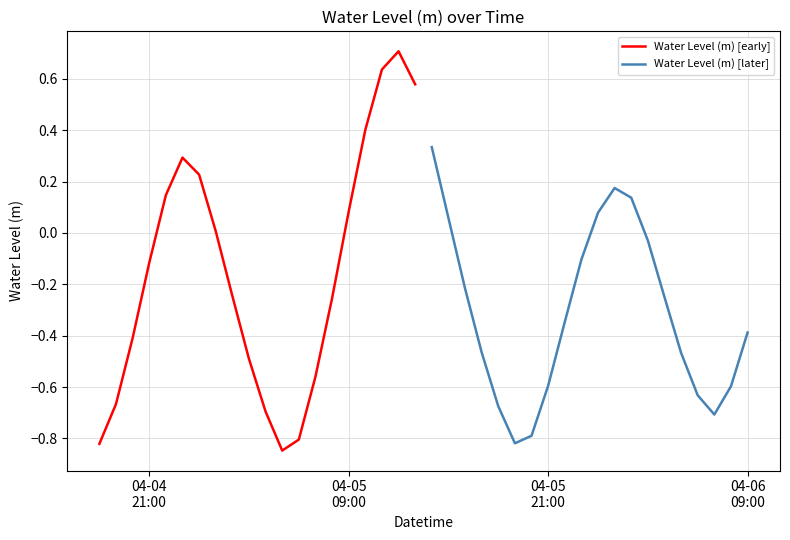

Rank the series by their maximum value, from highest to lowest.

Water Level (m) [early], Water Level (m) [later]